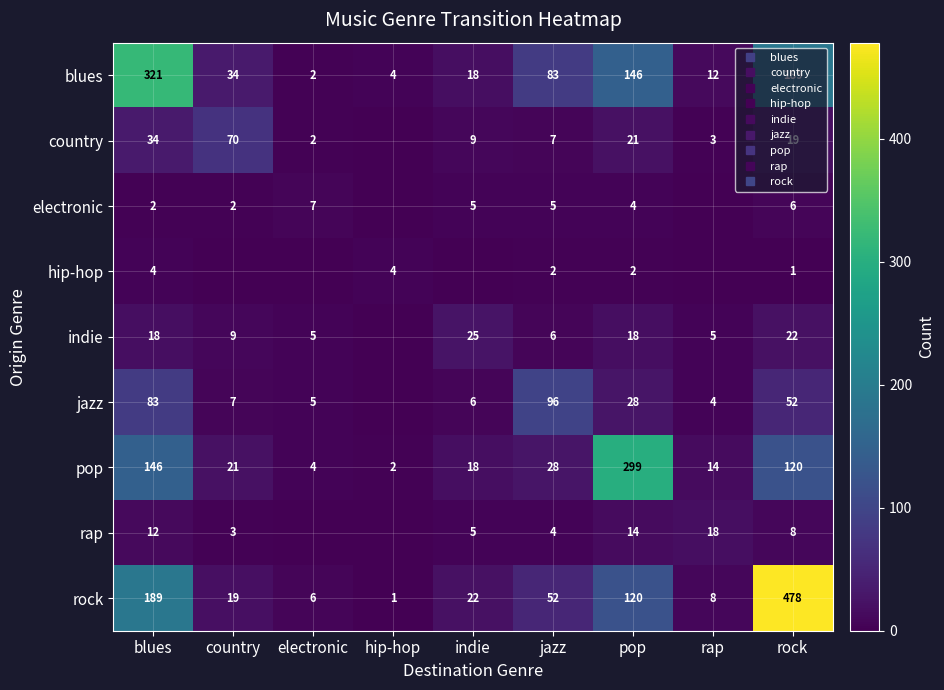

True or false: blues has a value of 4 at hip-hop.

True